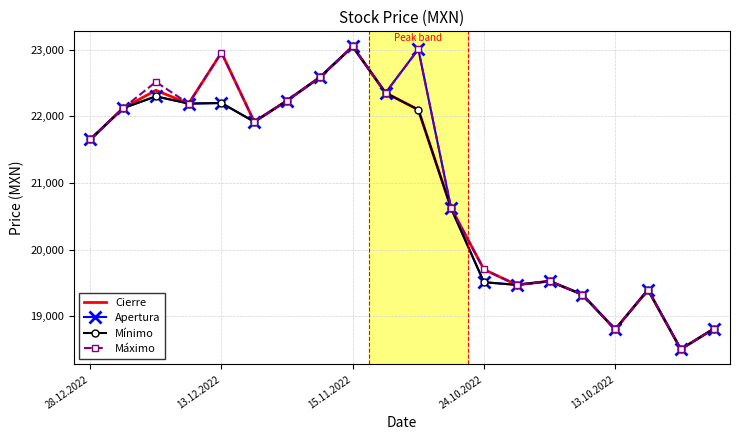

What is the maximum value for Máximo?

23049.1